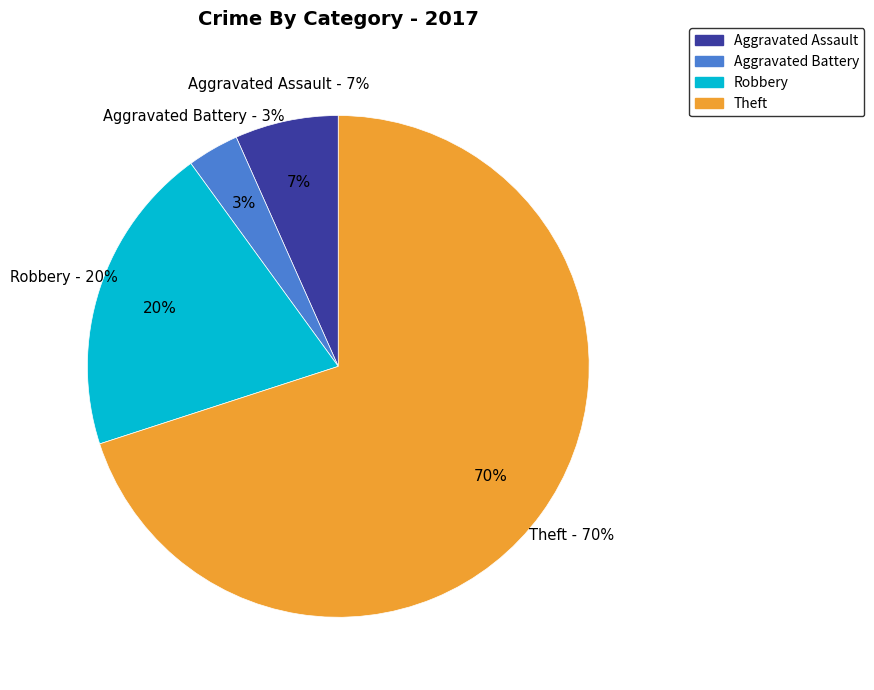

Between Robbery and Theft, which is larger?

Theft